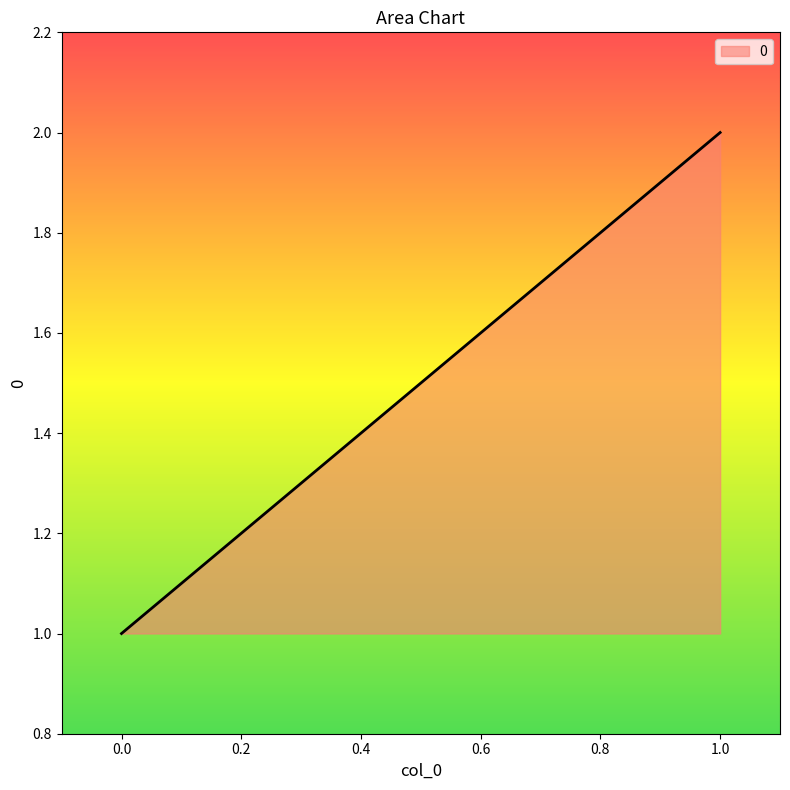

Does the chart display data point markers on the line(s)?

No